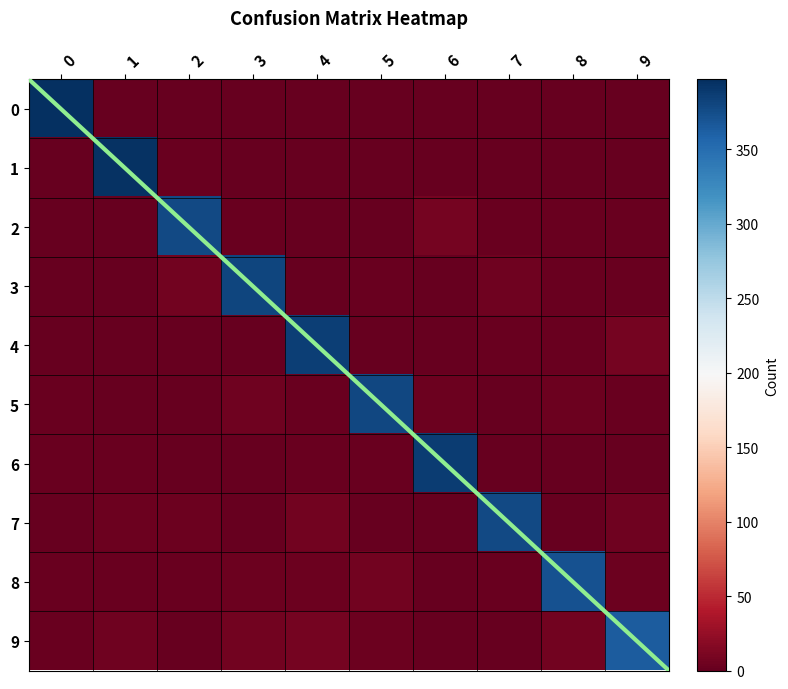

At how many categories does at least one series exceed 197?

10